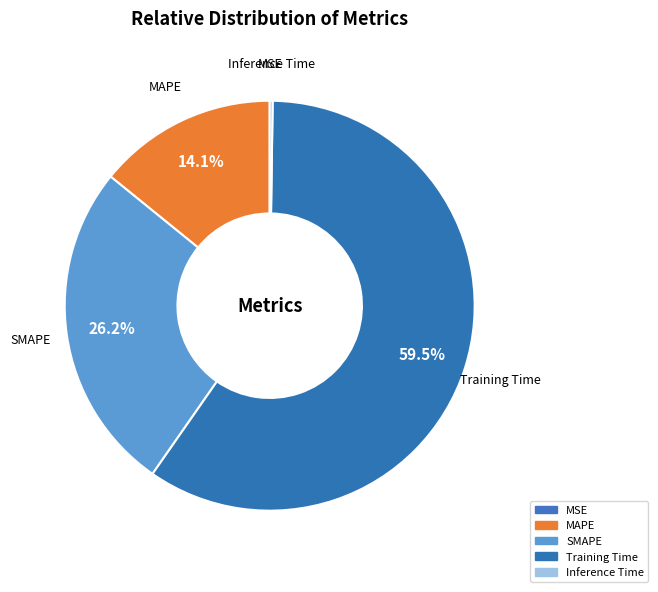

Does Training Time account for over 50% of the chart?

Yes